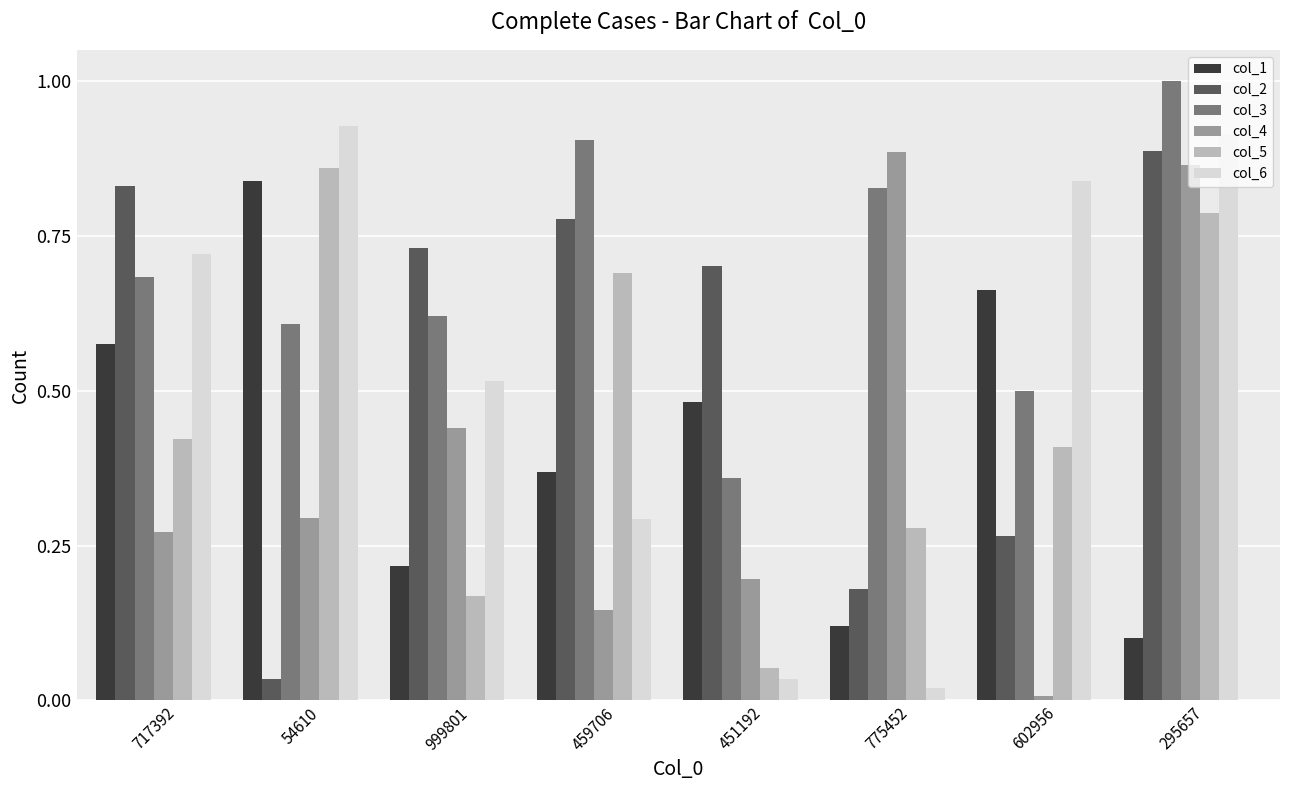

The col_5 series shows 0.1 at 451192. True or false?

True